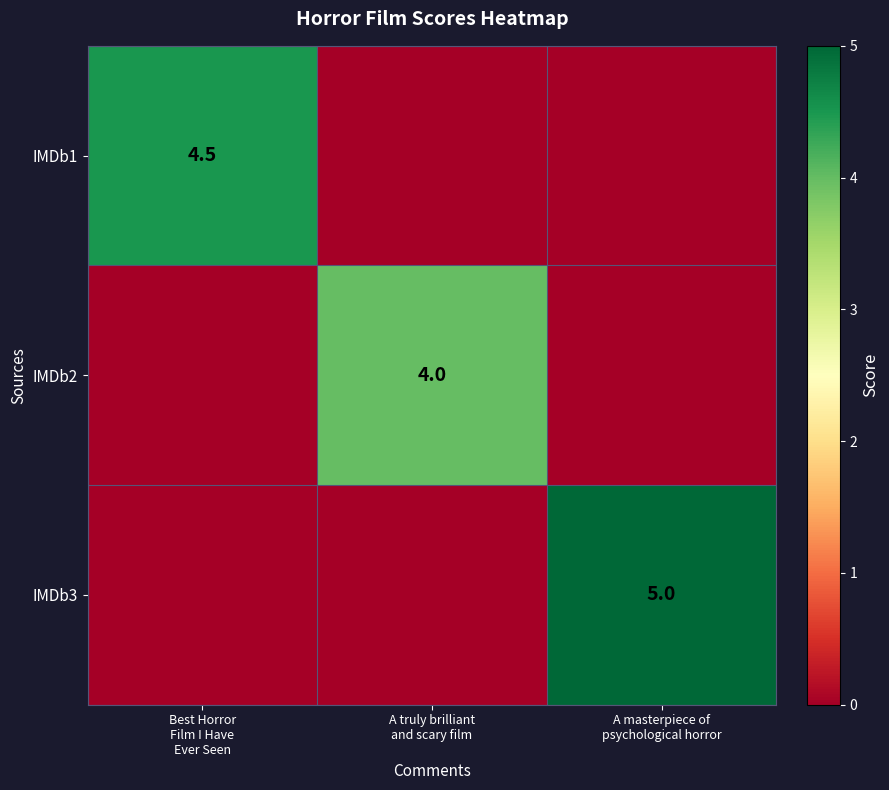

At how many categories does at least one series exceed 0?

3